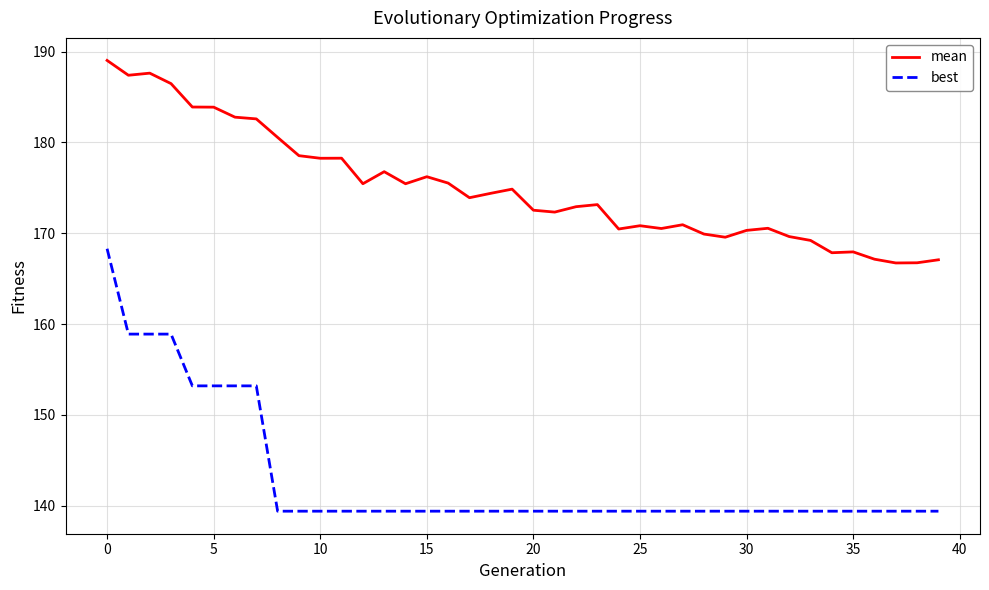

True or false: mean has more than 2 interior local peaks.

True